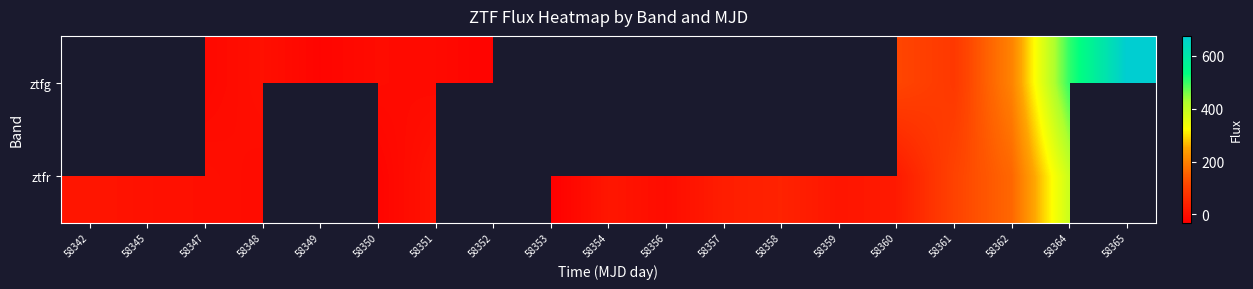

What is the difference between the second highest and minimum values in the ztfg series?

525.0